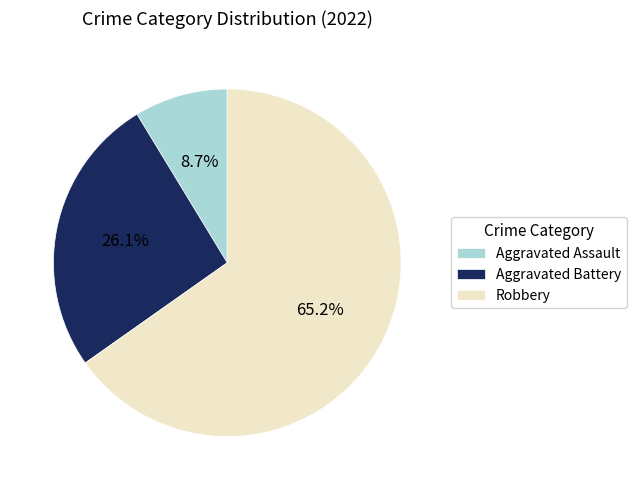

Between Aggravated Battery and Robbery, which is larger?

Robbery